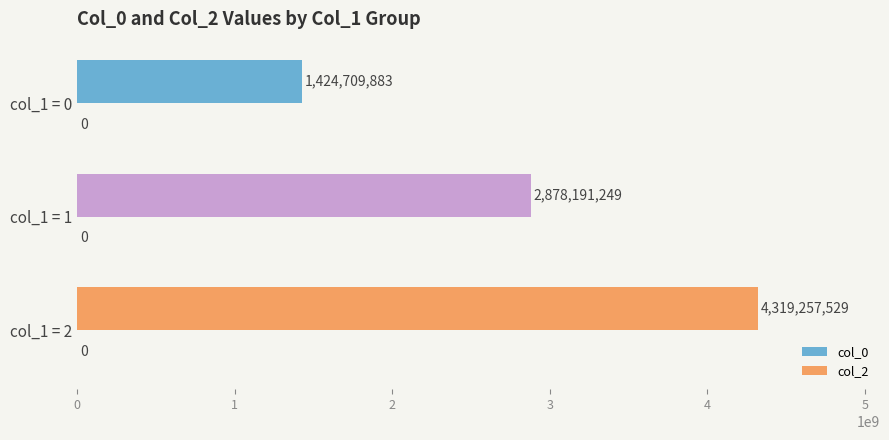

Reading top to bottom, transcribe all the data shown in this chart.

1424709883	2878191249	4319257529